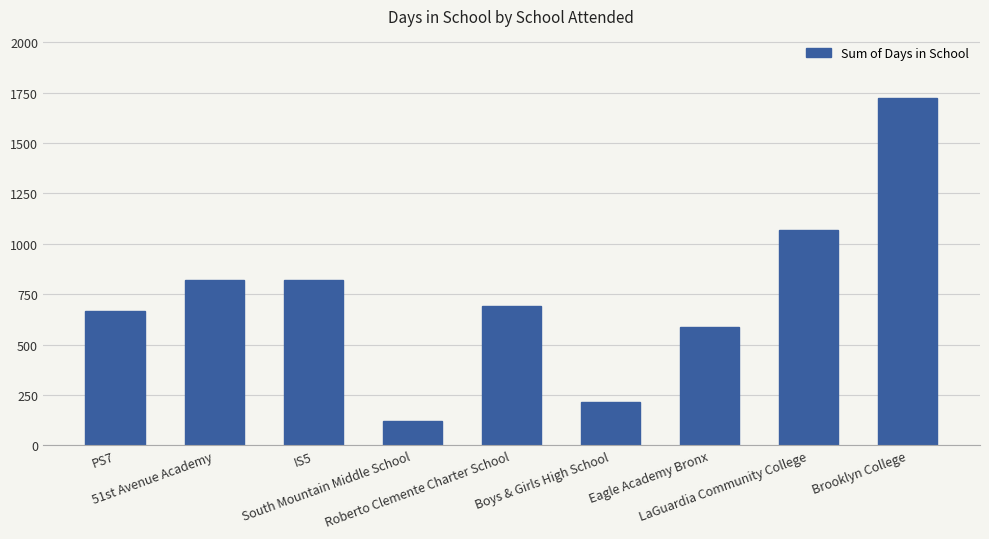

How many bars are there in total?

9